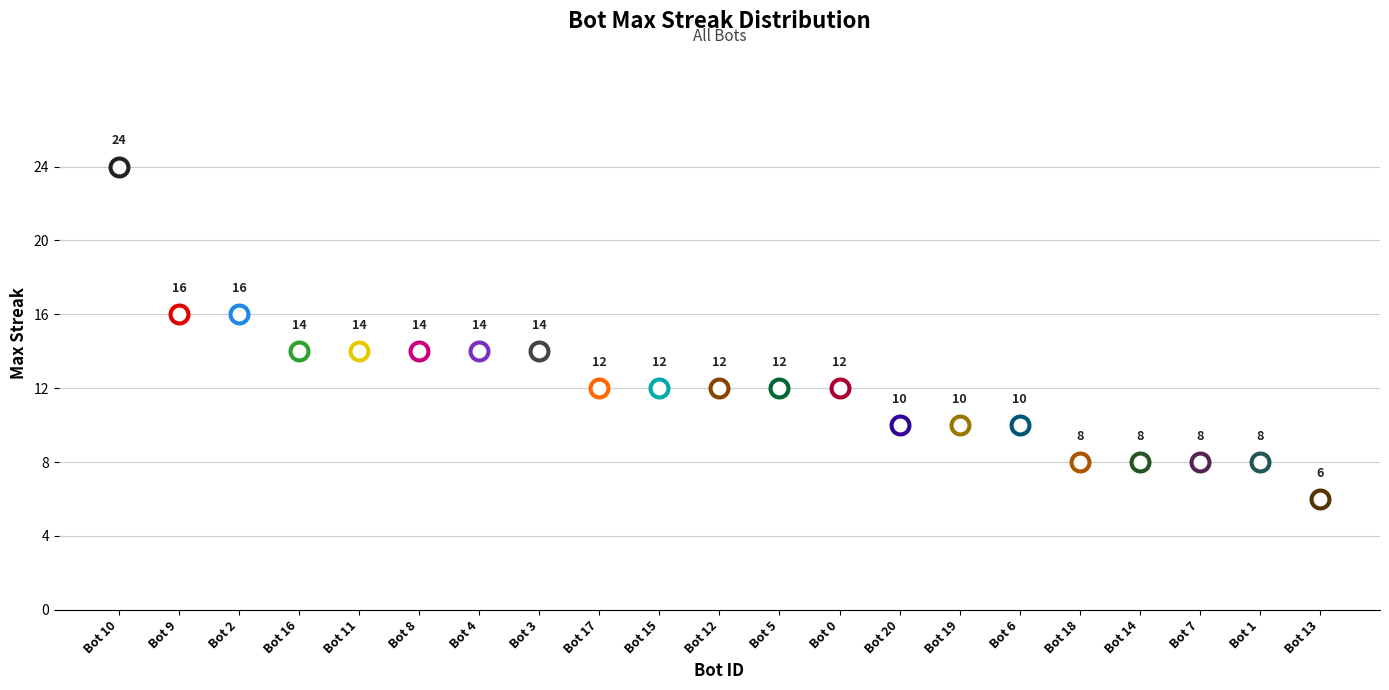

What is the change in value from 8 to 12?

-2